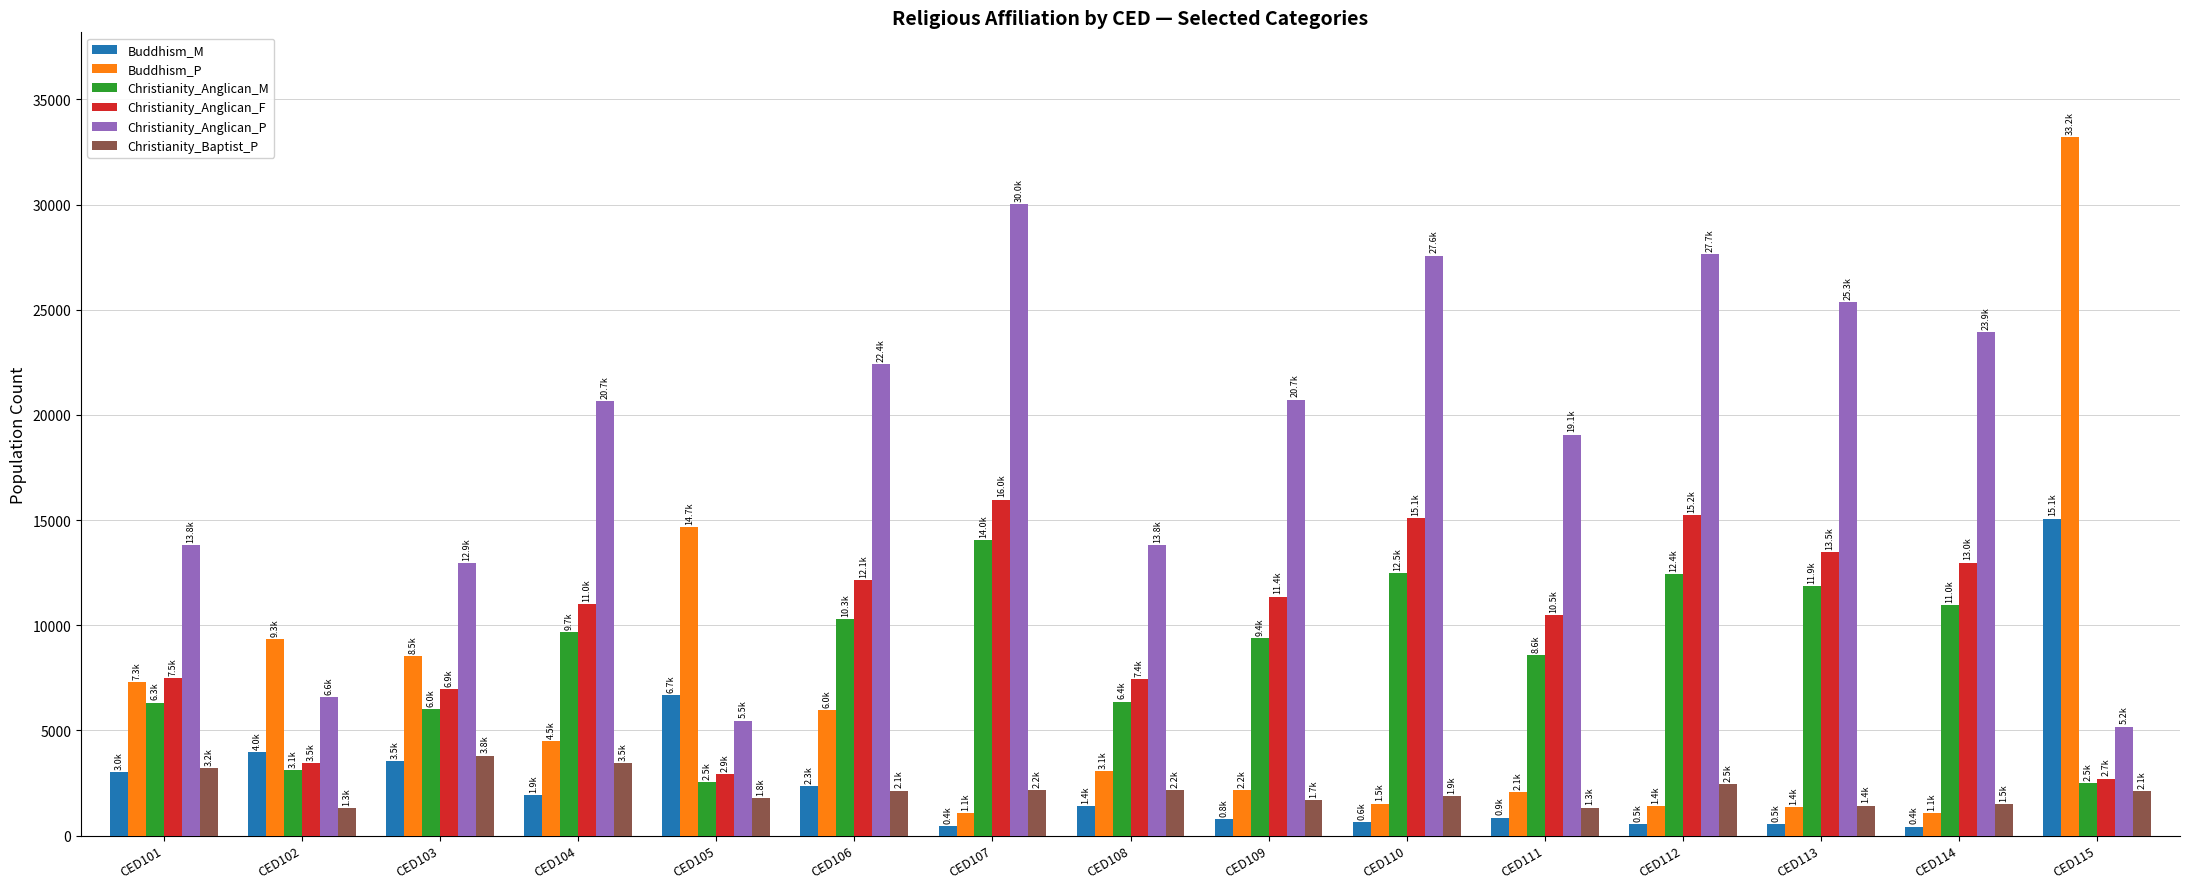

At which category is the sum across all series the highest?

CED107